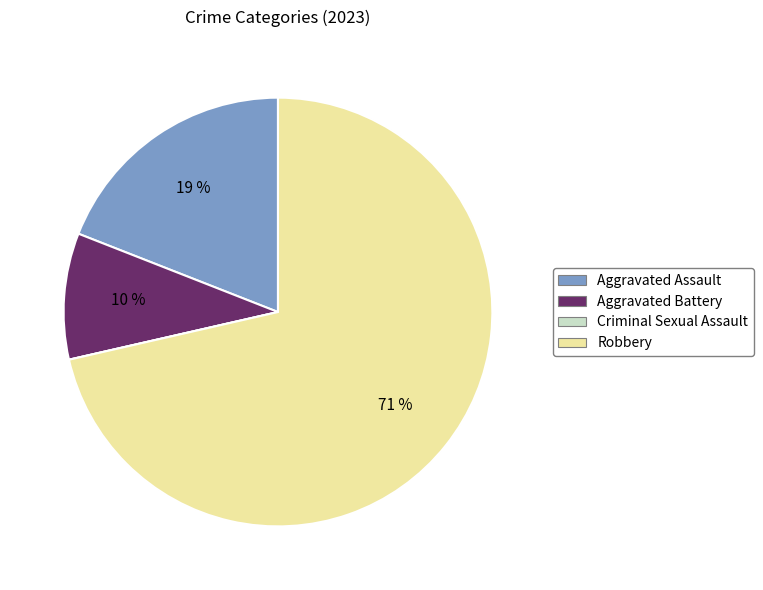

Which has a higher value, Aggravated Battery or Robbery?

Robbery